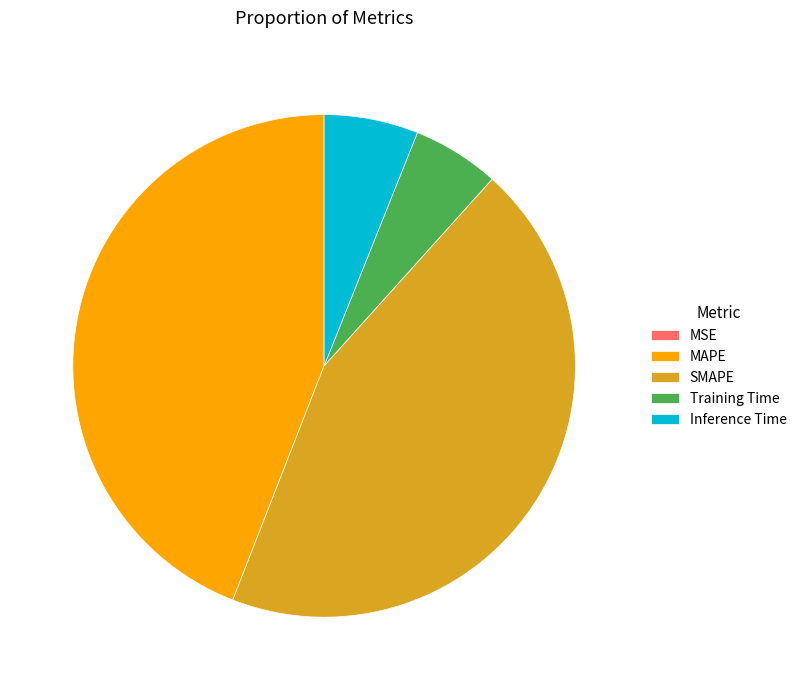

Does MAPE represent more than half of the total?

No